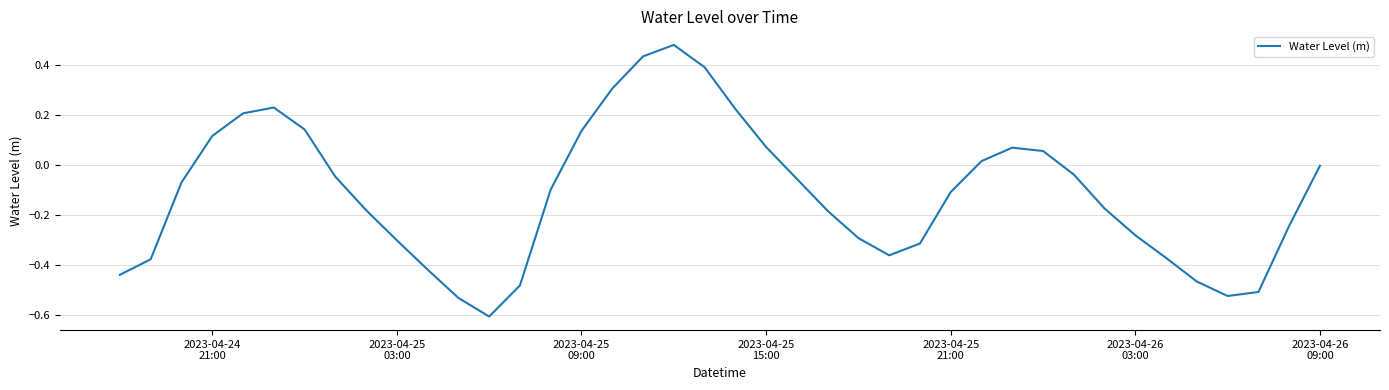

What is the minimum value shown in the chart?

-0.6